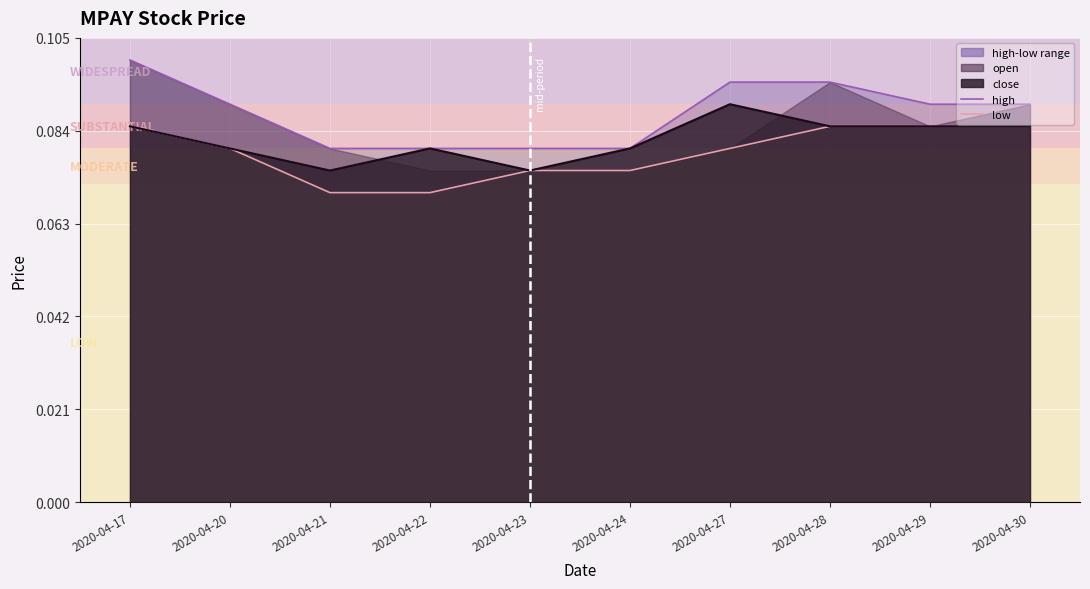

Reading left to right, transcribe all the data shown in this chart.

high: 2020-04-17=0.1	2020-04-20=0.1	2020-04-21=0.1	2020-04-22=0.1	2020-04-23=0.1	2020-04-24=0.1	2020-04-27=0.1	2020-04-28=0.1	2020-04-29=0.1	2020-04-30=0.1
low: 2020-04-17=0.1	2020-04-20=0.1	2020-04-21=0.1	2020-04-22=0.1	2020-04-23=0.1	2020-04-24=0.1	2020-04-27=0.1	2020-04-28=0.1	2020-04-29=0.1	2020-04-30=0.1